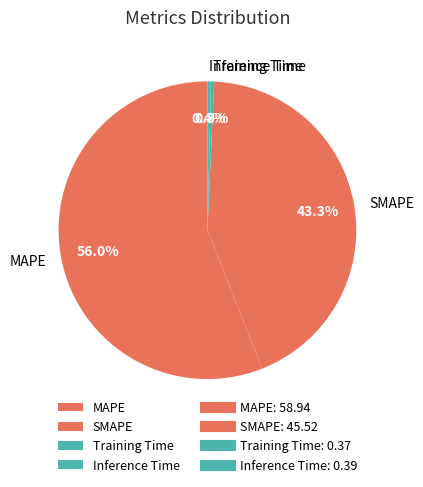

Does MAPE account for over 50% of the chart?

Yes